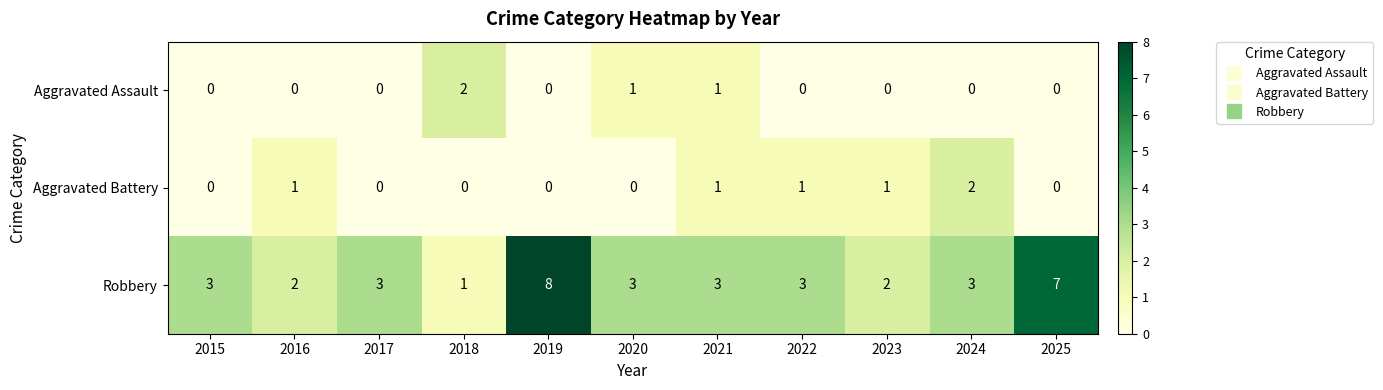

The value of Aggravated Battery at 2025 is 0. True or false?

True